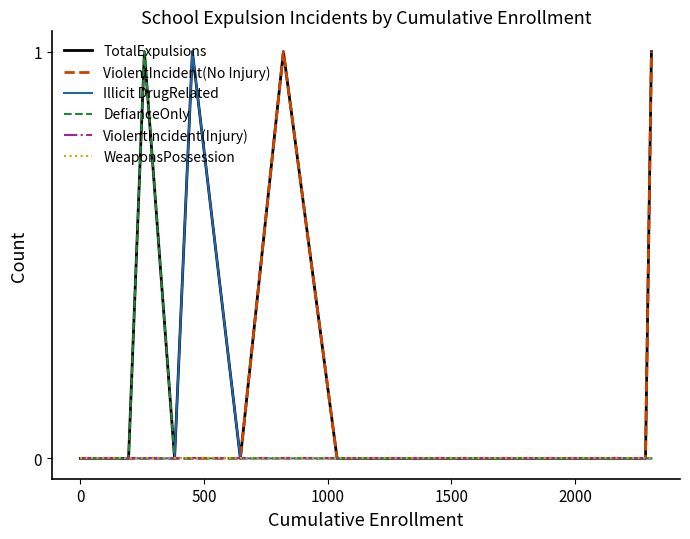

What is the value of the ViolentIncident(No Injury) point at the 10th from the left?

1